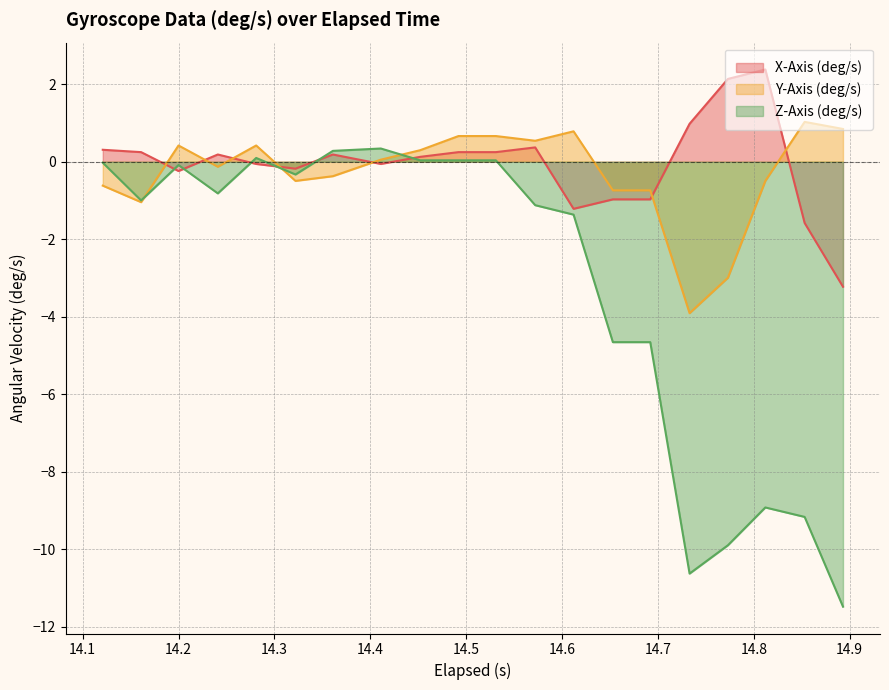

How many interior local valleys does the Y-Axis (deg/s) series have?

5